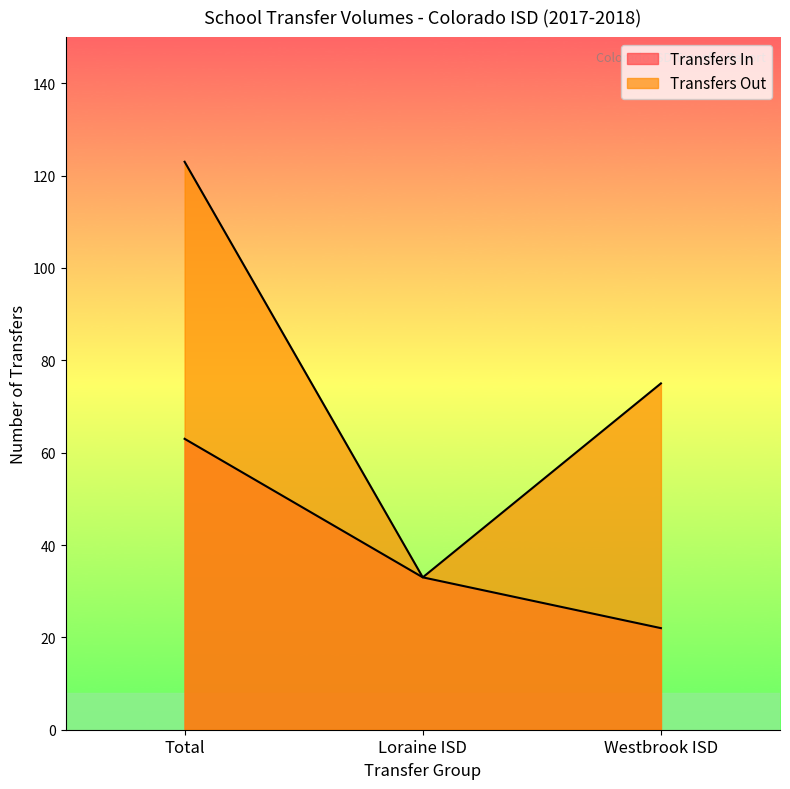

Reading left to right, what are all the values shown in this chart?

Transfers In: Total=63	Loraine ISD=33	Westbrook ISD=22
Transfers Out: Total=123	Loraine ISD=33	Westbrook ISD=75